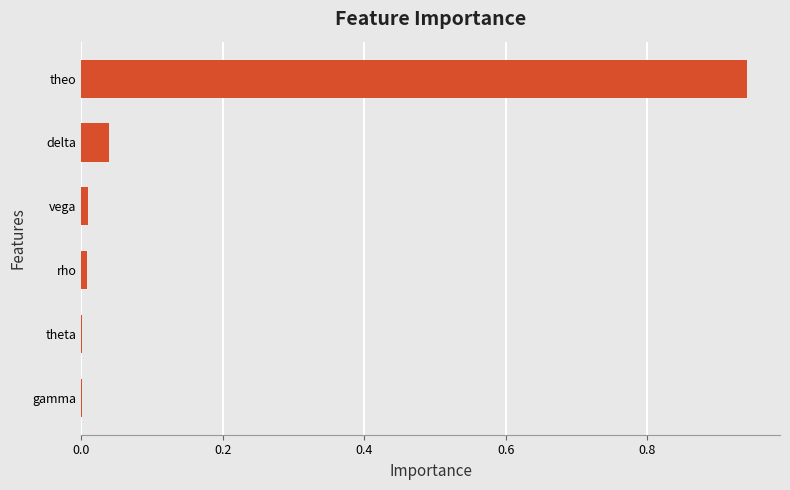

What is the sum of all values?

1.0